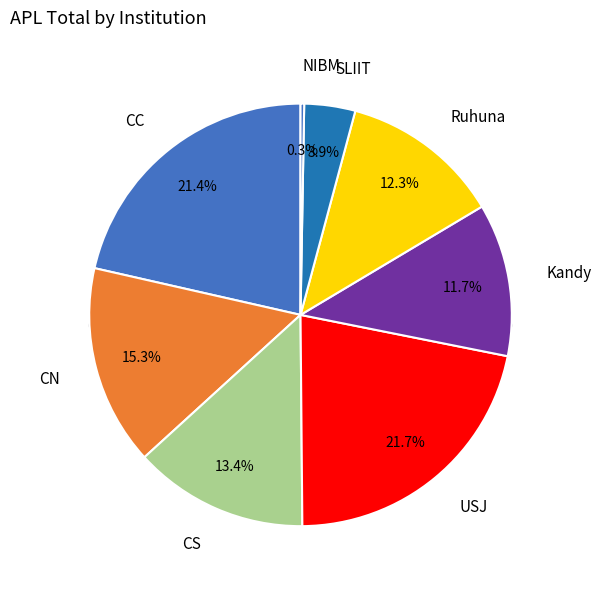

To the nearest percent, what is the difference between the NSBM and SLIIT slice percentages?

4%